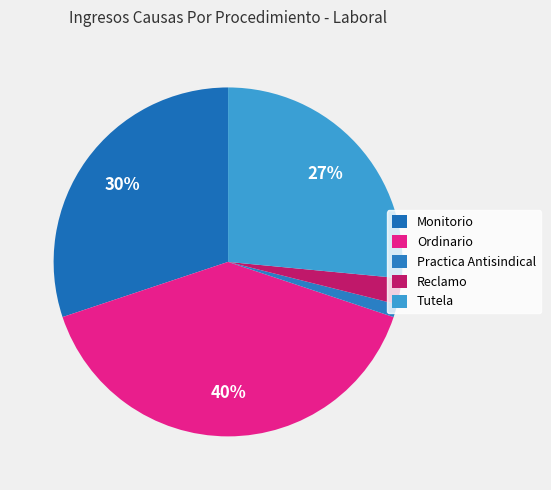

Between Monitorio and Tutela, which is larger?

Monitorio